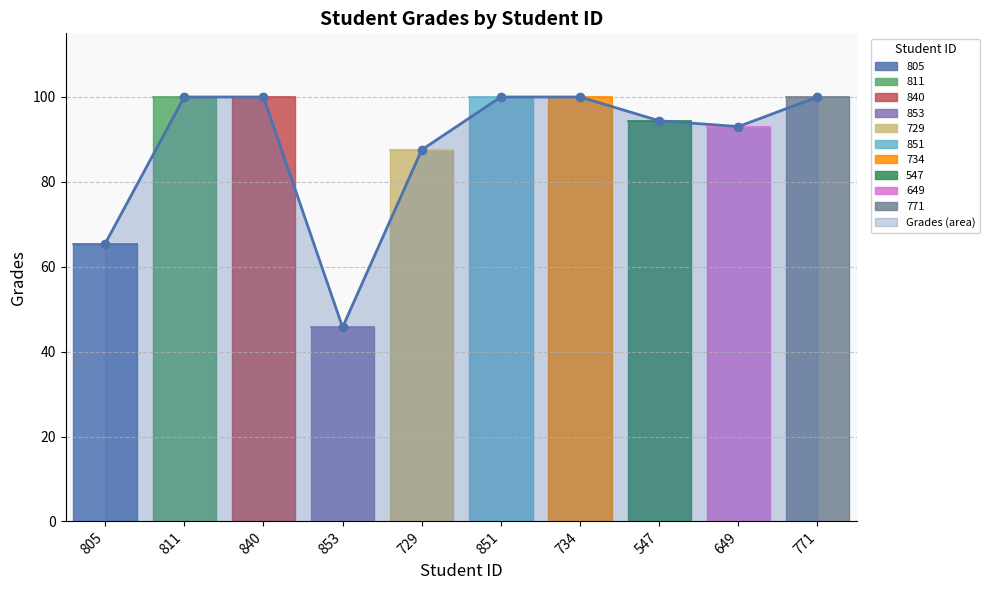

What is the ratio of the value at 734 to the value at 811?

1.0